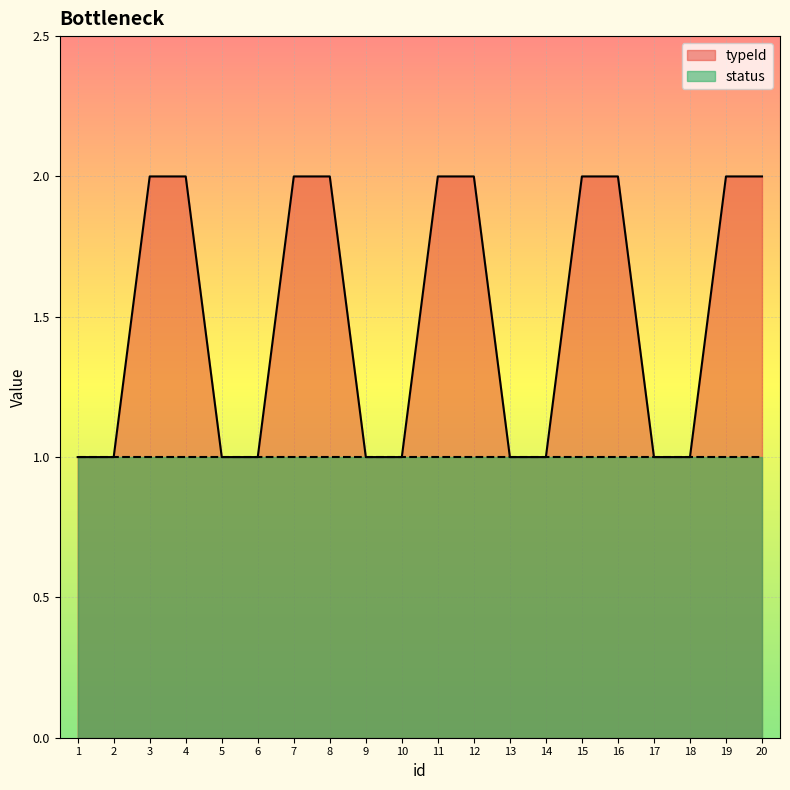

True or false: there are more than 0 points higher than both neighbors.

False